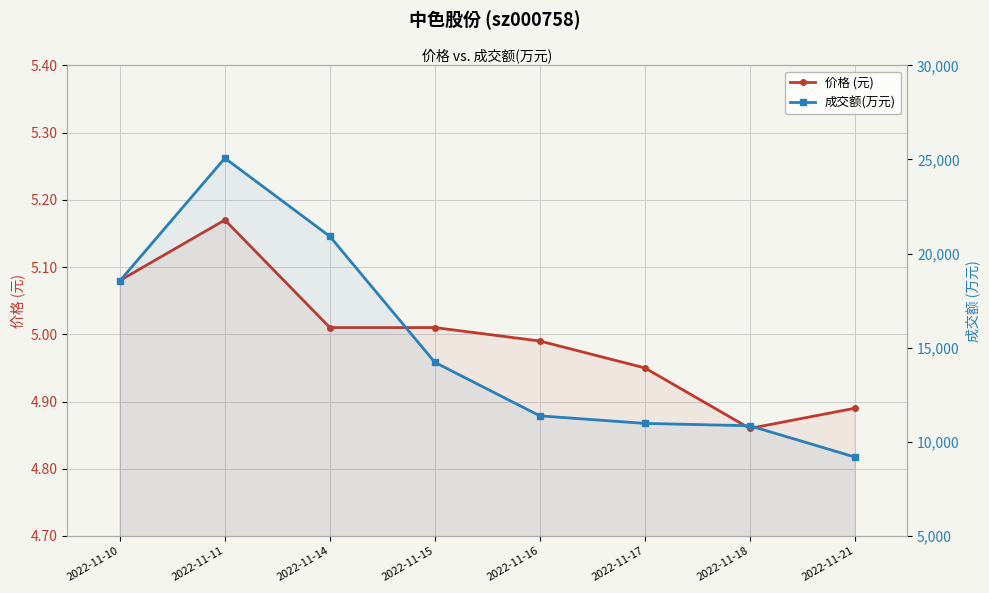

What is the smallest value displayed?

4.9